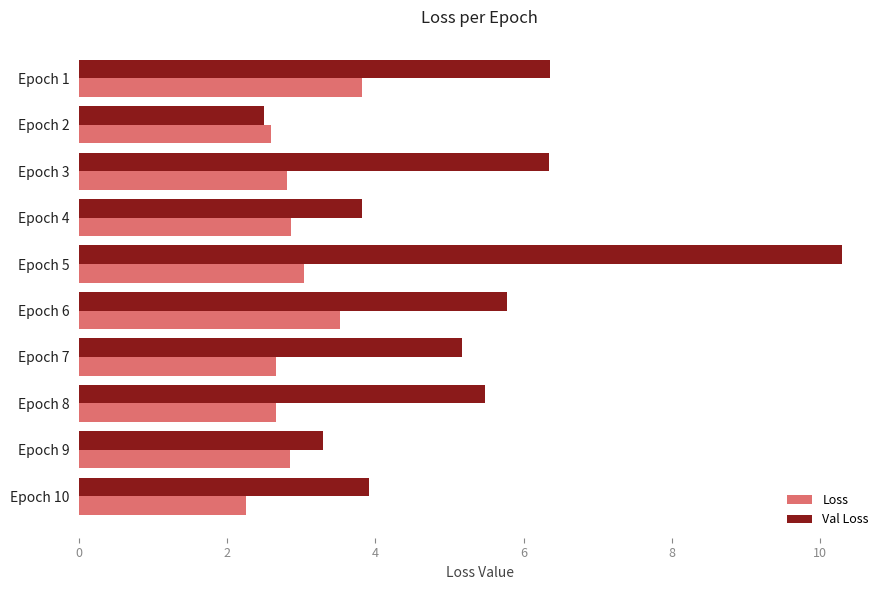

Which series has the largest total across all categories?

Val Loss